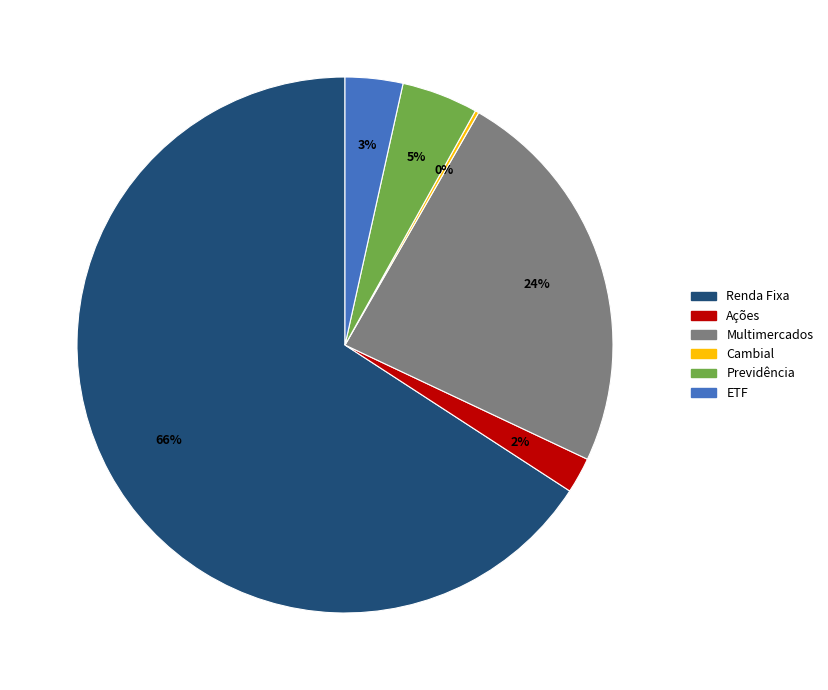

What percentage is the ETF slice, to the nearest percent?

3%